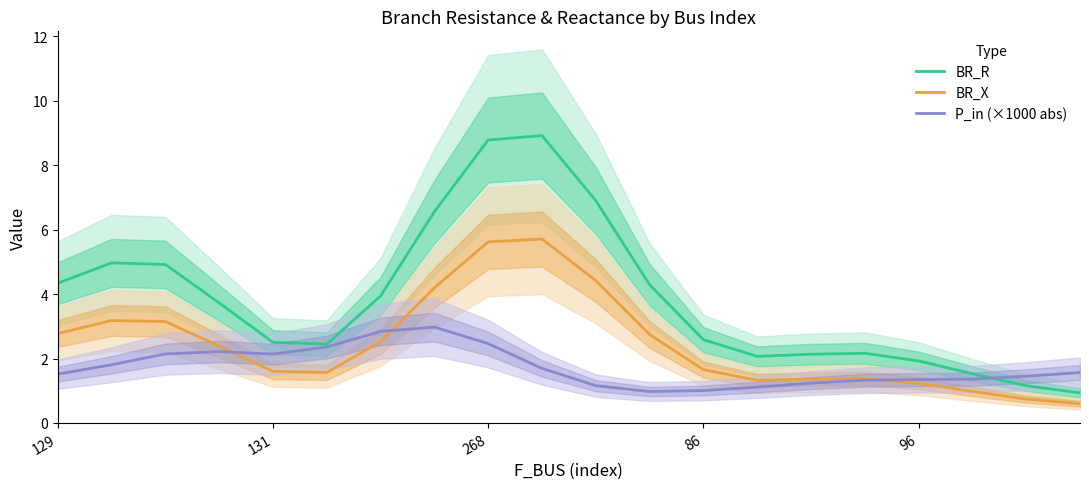

Reading left to right, transcribe all the data shown in this chart.

BR_R: 4.3	5.0	4.9	3.7	2.5	2.4	3.9	6.6	8.8	8.9	6.9	4.3	2.6	2.1	2.1	2.2	1.9	1.5	1.2	0.9
BR_X: 2.8	3.2	3.1	2.4	1.6	1.6	2.5	4.2	5.6	5.7	4.4	2.7	1.7	1.3	1.4	1.4	1.2	1.0	0.7	0.6
P_in (×1000 abs): 1.5	1.8	2.1	2.2	2.1	2.4	2.8	3.0	2.5	1.7	1.2	1.0	1.0	1.1	1.2	1.3	1.3	1.4	1.5	1.6